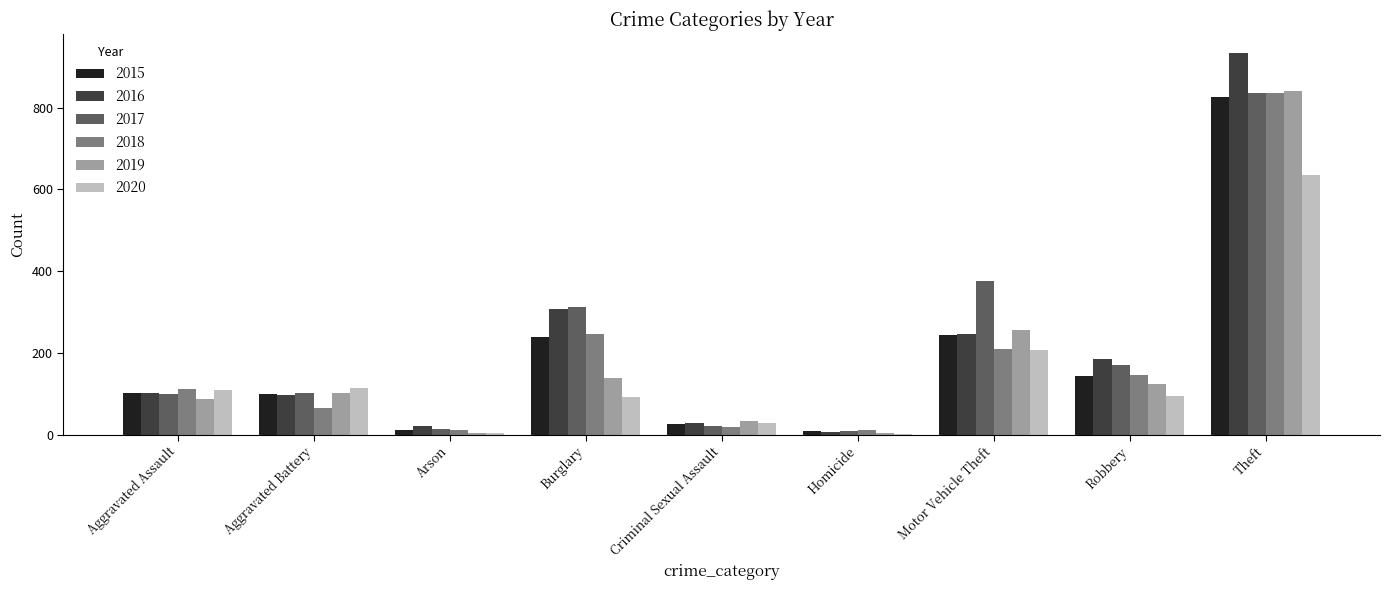

What is the total value across all series at Motor Vehicle Theft?

1541